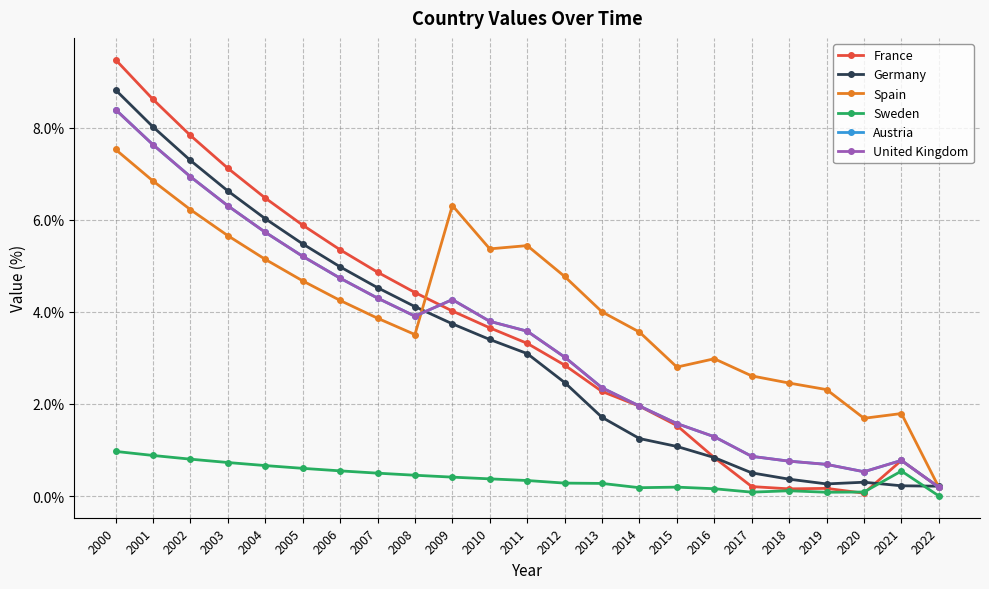

Reading right to left, extract all data points from this chart.

France: 2022=0.2	2021=0.8	2020=0.1	2019=0.2	2018=0.2	2017=0.2	2016=0.8	2015=1.5	2014=2.0	2013=2.3	2012=2.8	2011=3.3	2010=3.7	2009=4.0	2008=4.4	2007=4.9	2006=5.3	2005=5.9	2004=6.5	2003=7.1	2002=7.8	2001=8.6	2000=9.5
Germany: 2022=0.2	2021=0.2	2020=0.3	2019=0.3	2018=0.4	2017=0.5	2016=0.8	2015=1.1	2014=1.2	2013=1.7	2012=2.5	2011=3.1	2010=3.4	2009=3.7	2008=4.1	2007=4.5	2006=5.0	2005=5.5	2004=6.0	2003=6.6	2002=7.3	2001=8.0	2000=8.8
Spain: 2022=0.2	2021=1.8	2020=1.7	2019=2.3	2018=2.5	2017=2.6	2016=3.0	2015=2.8	2014=3.6	2013=4.0	2012=4.8	2011=5.4	2010=5.4	2009=6.3	2008=3.5	2007=3.9	2006=4.2	2005=4.7	2004=5.1	2003=5.7	2002=6.2	2001=6.8	2000=7.5
Sweden: 2022=0.0	2021=0.5	2020=0.1	2019=0.1	2018=0.1	2017=0.1	2016=0.2	2015=0.2	2014=0.2	2013=0.3	2012=0.3	2011=0.3	2010=0.4	2009=0.4	2008=0.5	2007=0.5	2006=0.5	2005=0.6	2004=0.7	2003=0.7	2002=0.8	2001=0.9	2000=1.0
Austria: 2022=0.2	2021=0.8	2020=0.5	2019=0.7	2018=0.8	2017=0.9	2016=1.3	2015=1.6	2014=2.0	2013=2.3	2012=3.0	2011=3.6	2010=3.8	2009=4.3	2008=3.9	2007=4.3	2006=4.7	2005=5.2	2004=5.7	2003=6.3	2002=6.9	2001=7.6	2000=8.4
United Kingdom: 2022=0.2	2021=0.8	2020=0.5	2019=0.7	2018=0.8	2017=0.9	2016=1.3	2015=1.6	2014=2.0	2013=2.3	2012=3.0	2011=3.6	2010=3.8	2009=4.3	2008=3.9	2007=4.3	2006=4.7	2005=5.2	2004=5.7	2003=6.3	2002=6.9	2001=7.6	2000=8.4